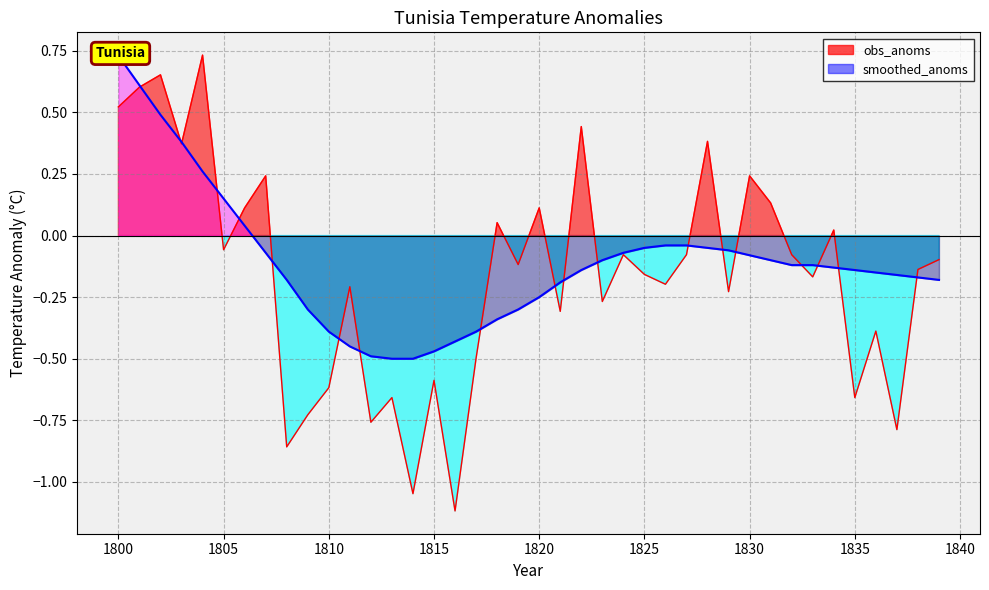

Where does the smoothed_anoms series first go above 0?

1800